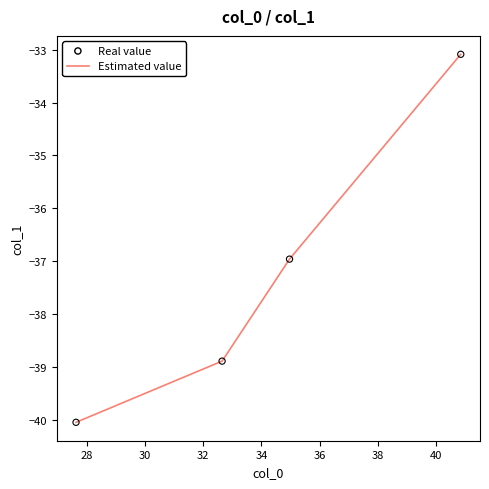

True or false: the data has more than 0 interior local peaks.

False